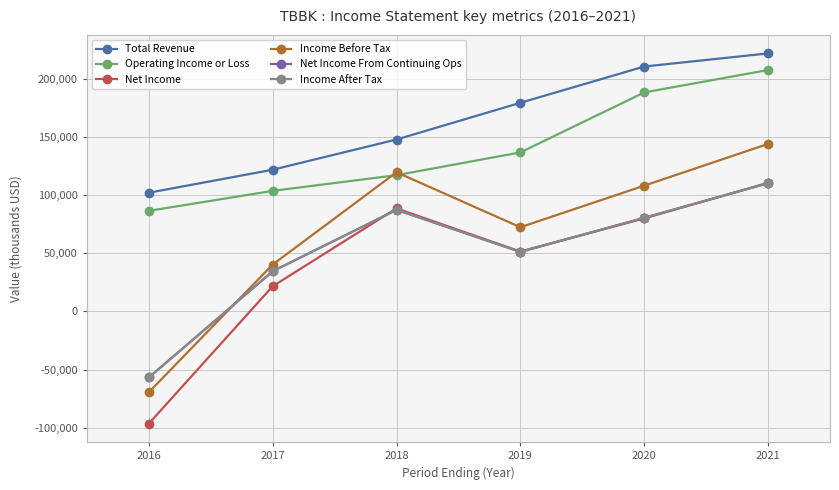

True or false: Income After Tax and Operating Income or Loss intersect in this chart.

False